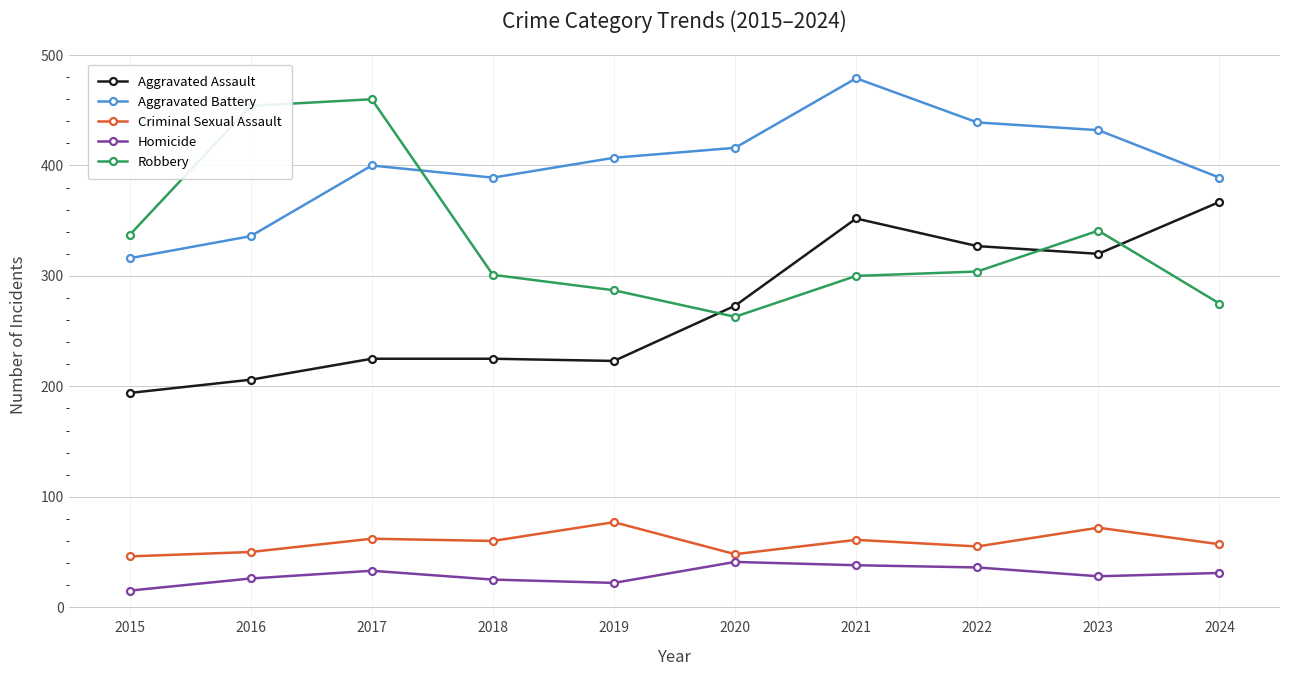

Does the chart display data point markers on the line(s)?

Yes